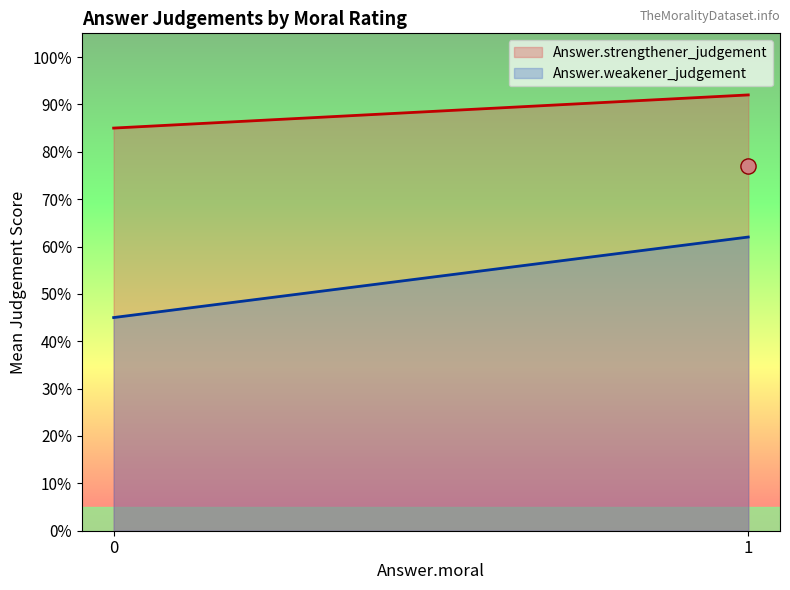

What is the total value across all series at 1?

1.5